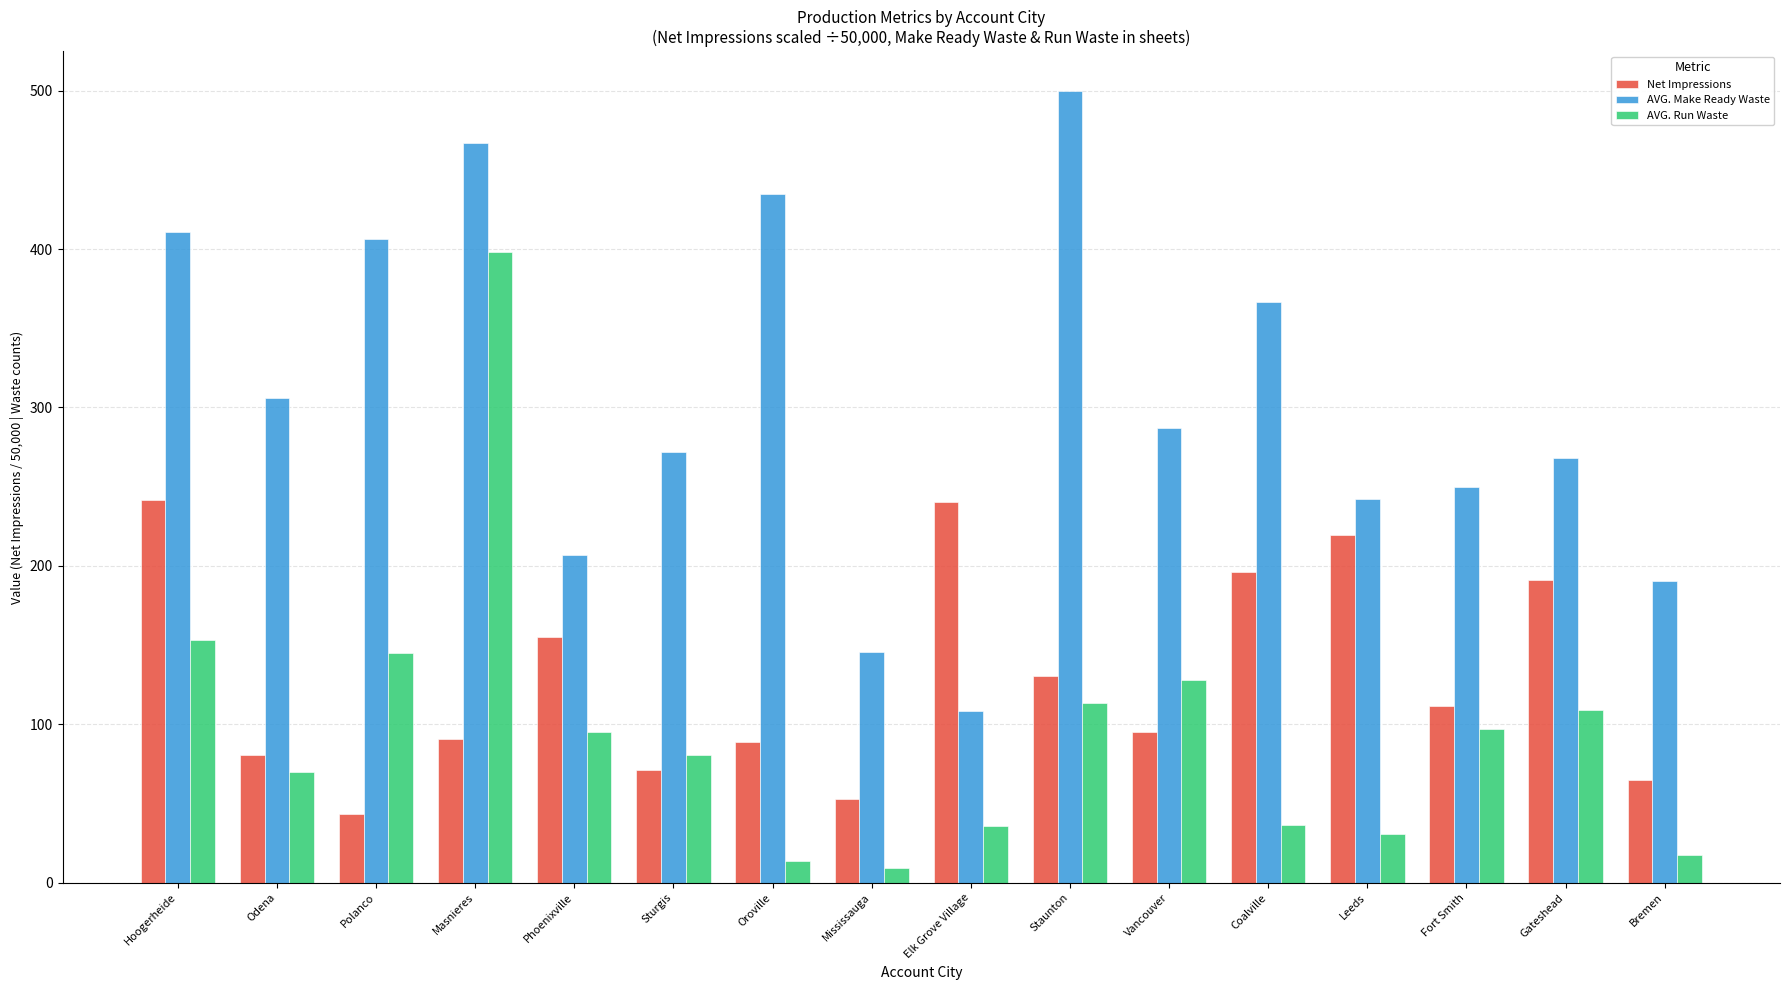

Rank the series by their average value, from highest to lowest.

AVG. Make Ready Waste, Net Impressions, AVG. Run Waste